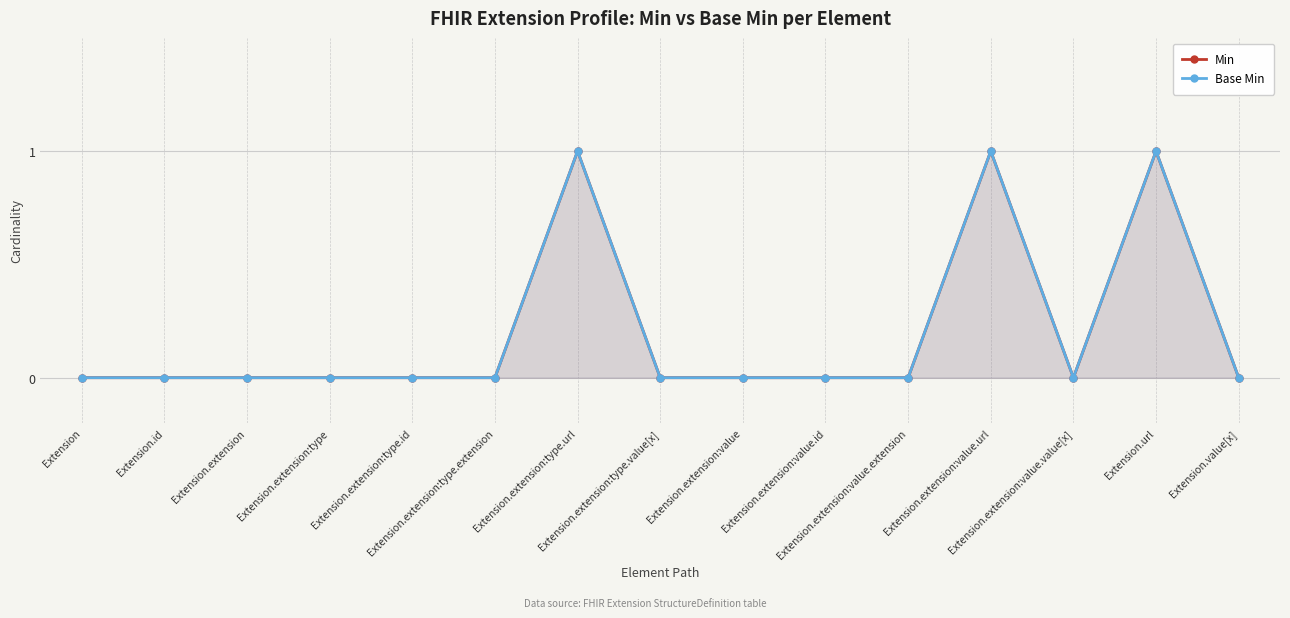

Rank the series at Extension.extension:type.extension from highest to lowest value.

Min, Base Min